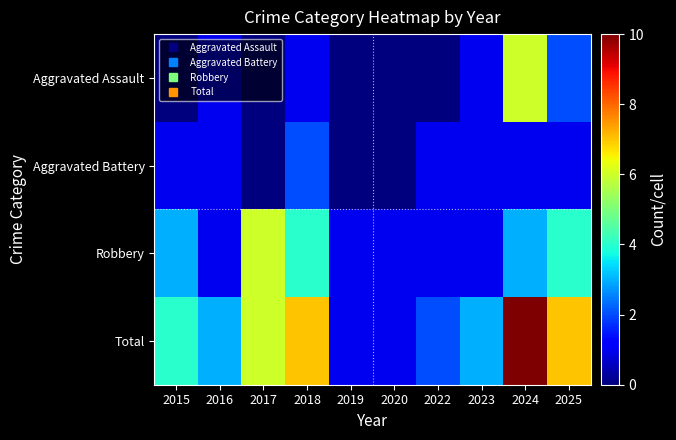

How many distinct data groups are displayed?

4